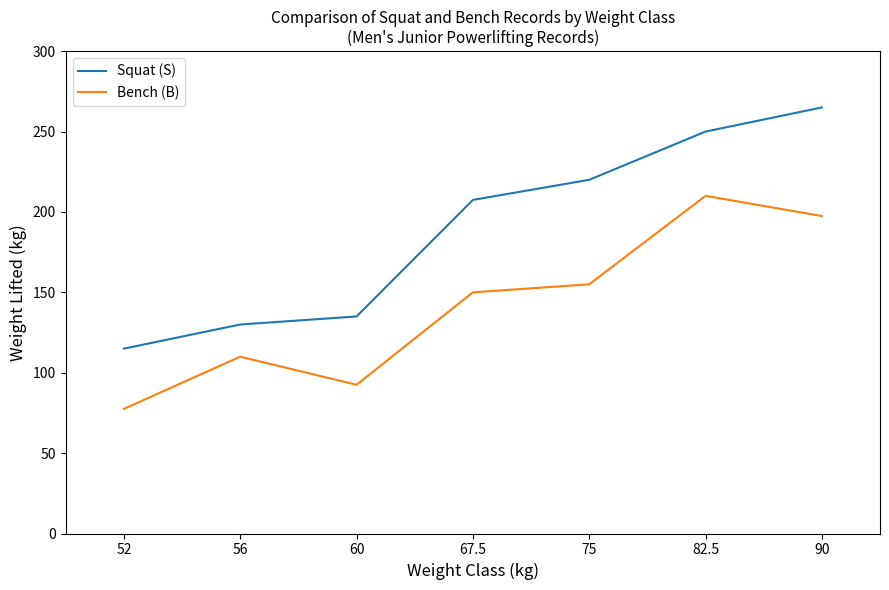

What is the sum of the Bench (B) values at 56 and 75?

265.0